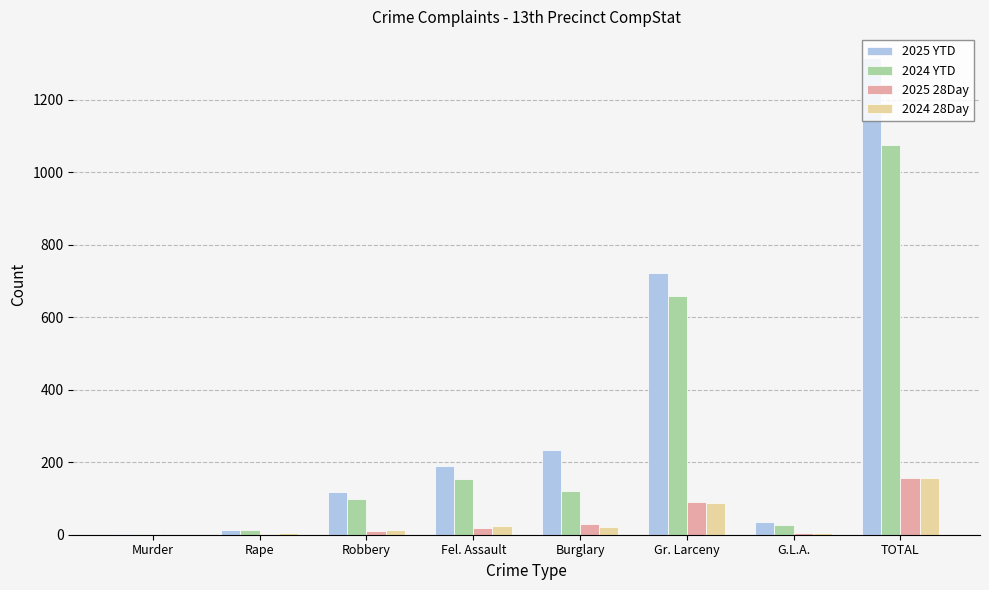

True or false: 2024 YTD has a value of 122 at Burglary.

True